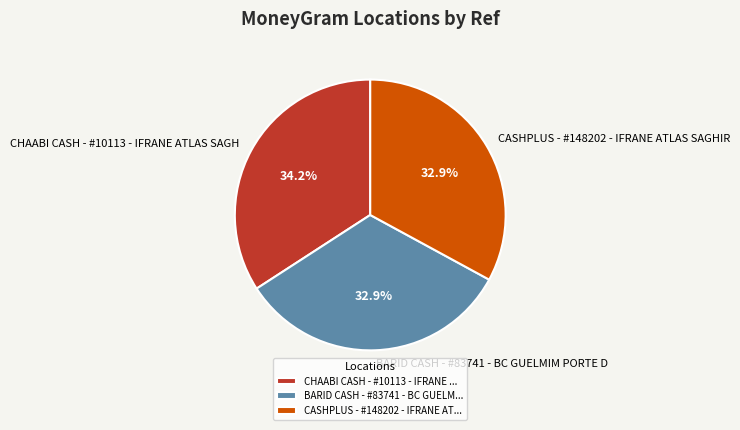

How much of the chart is everything except BARID CASH - #83741 - BC GUELMIM PORTE D?

67.1%